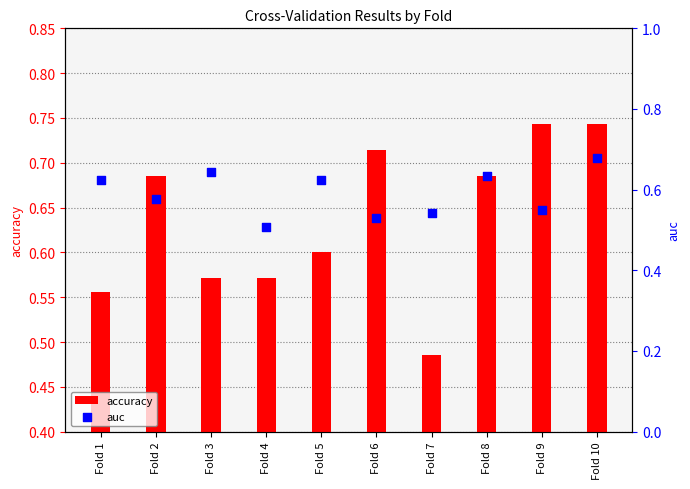

Is the value of auc at Fold 6 greater than the value of accuracy at Fold 3?

No